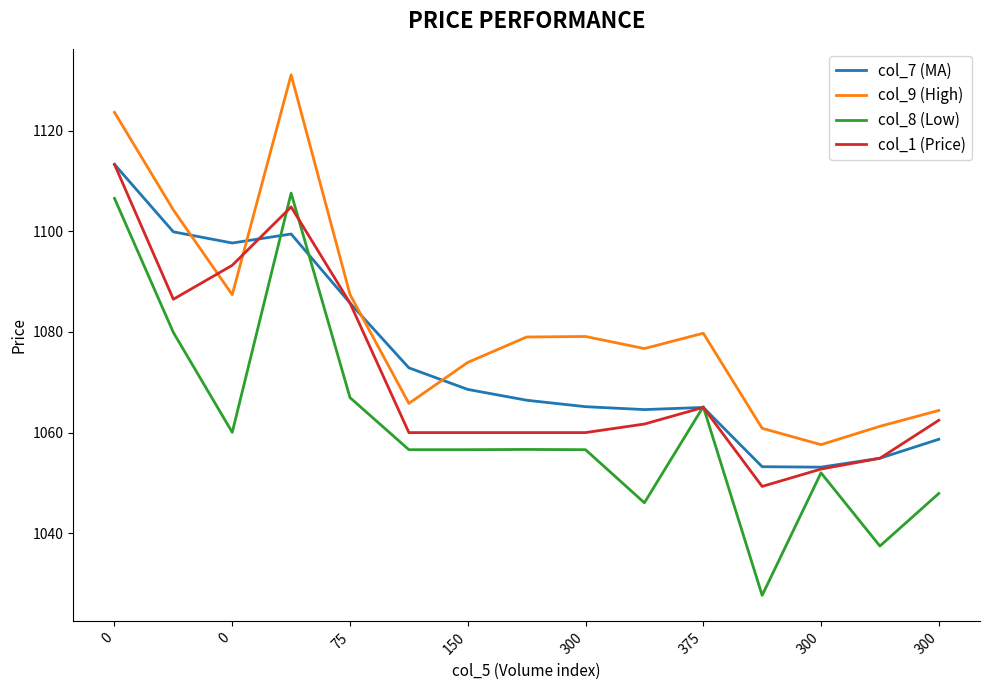

What are all the series names shown in the legend?

col_7 (MA), col_9 (High), col_8 (Low), col_1 (Price)